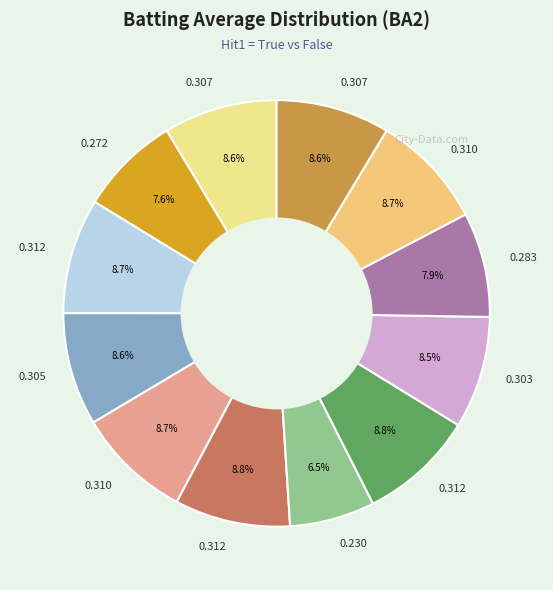

To the nearest percent, what is the average slice percentage?

8%